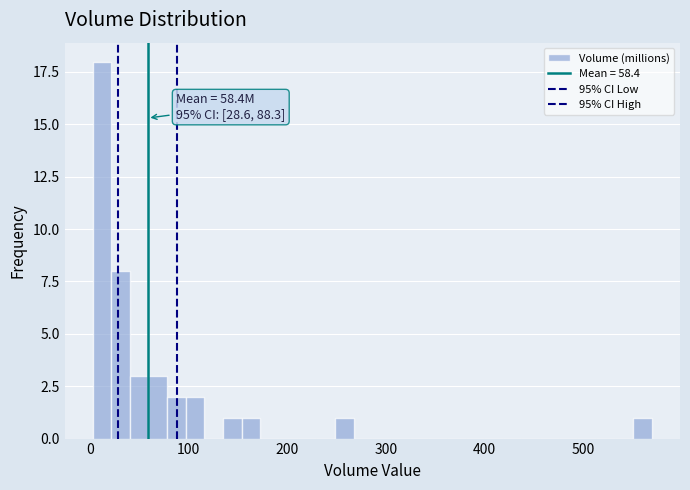

Read against the x-axis, roughly where is the centre of the tallest bar?

10